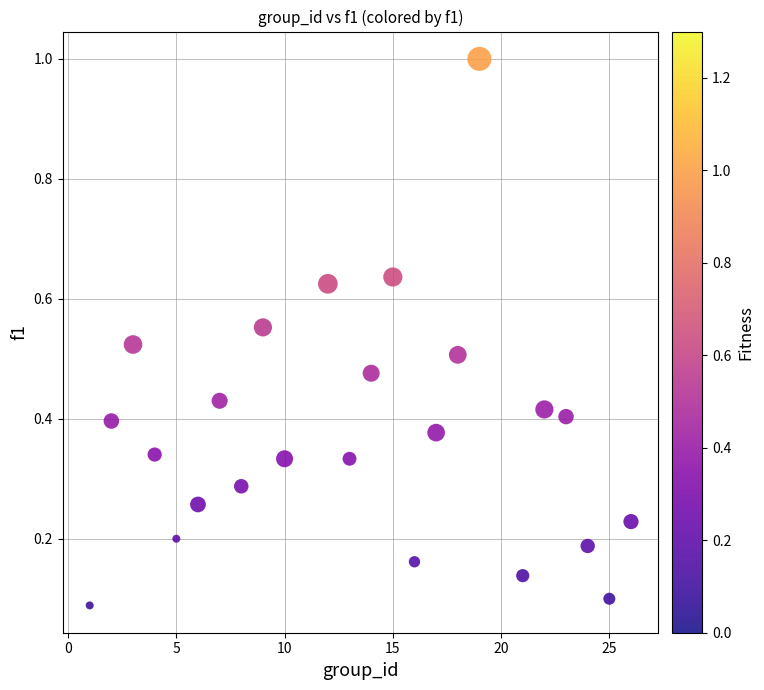

What is the range of X values (max minus min)?

25.0